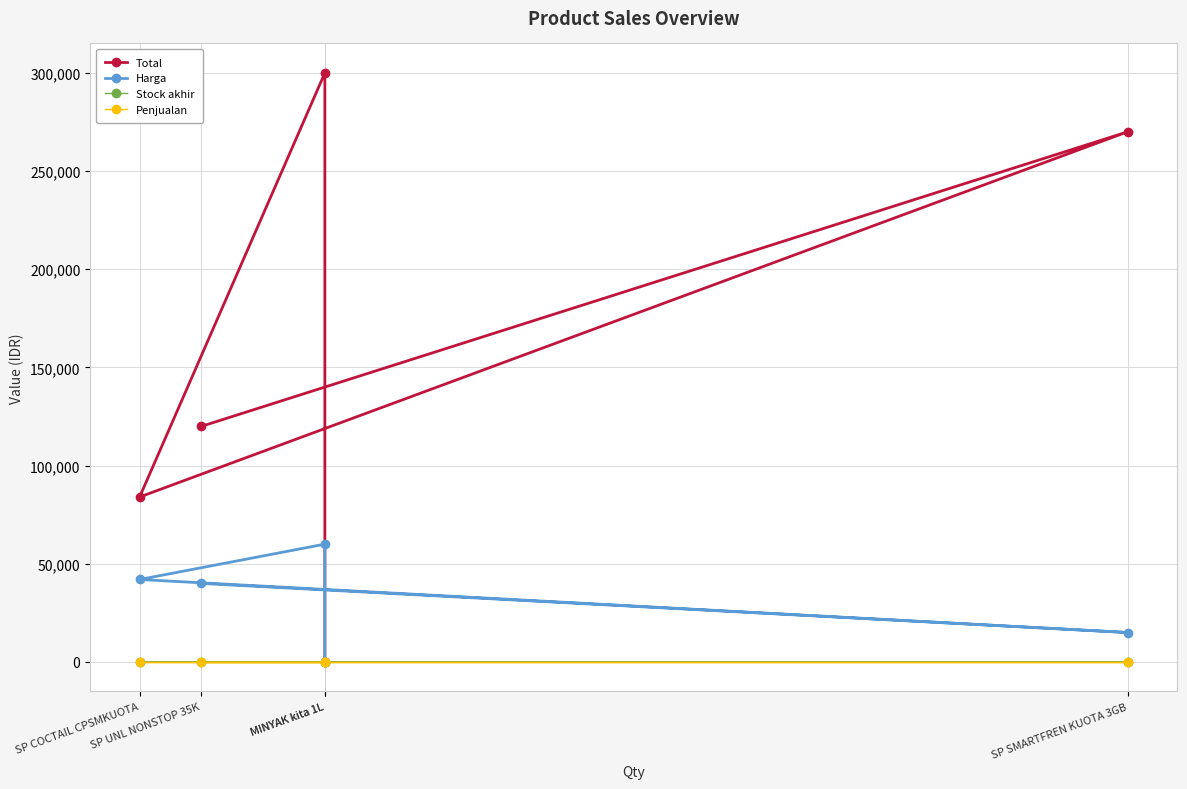

At which label does Total first exceed 120000?

SP SMARTFREN KUOTA 3GB